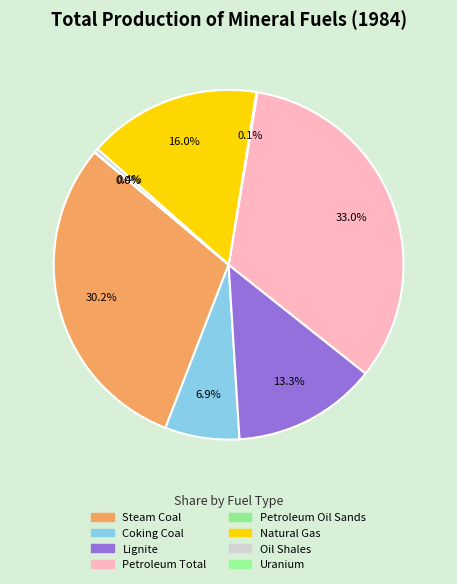

Is the sum of Natural Gas and Coking Coal greater than half?

No